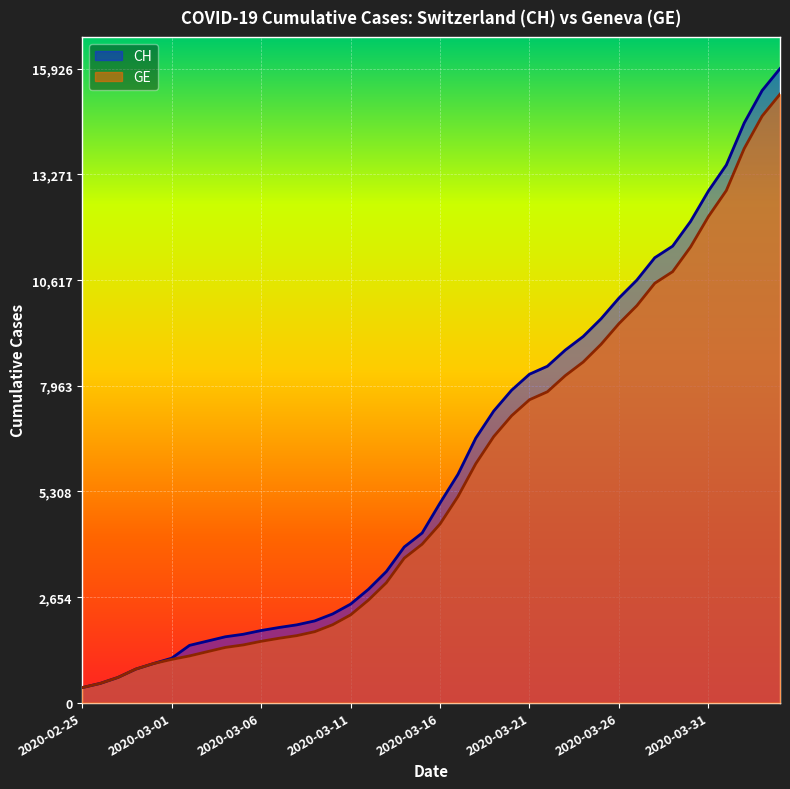

Rank the series by their average value, from highest to lowest.

CH, GE